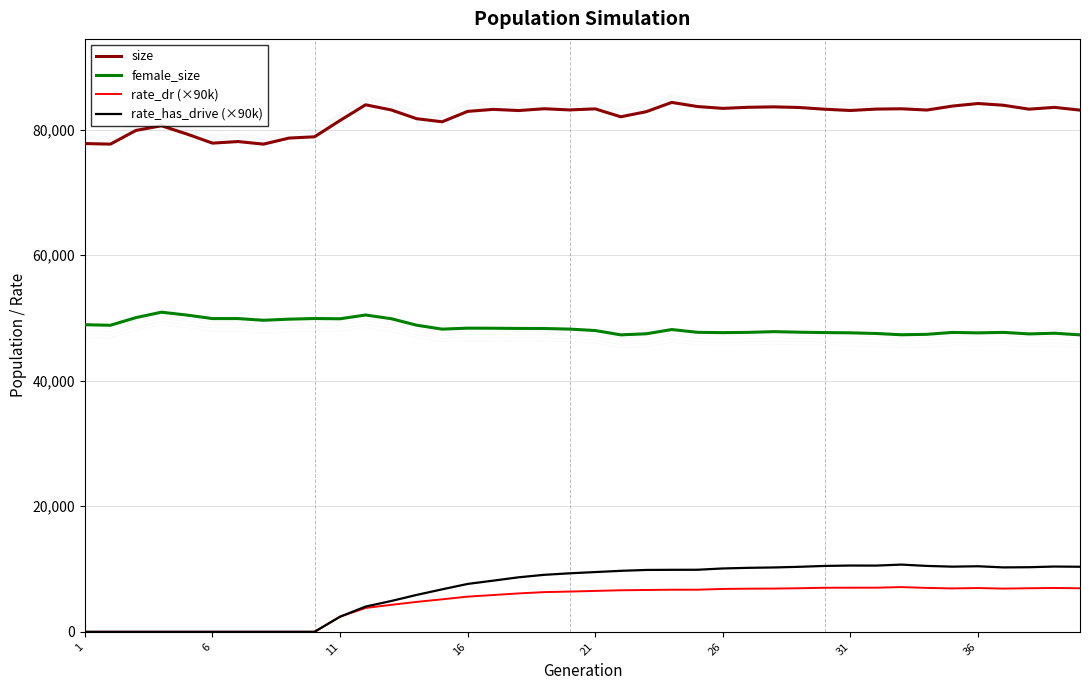

What is the average value of the rate_has_drive (×90k) series?

6788.2